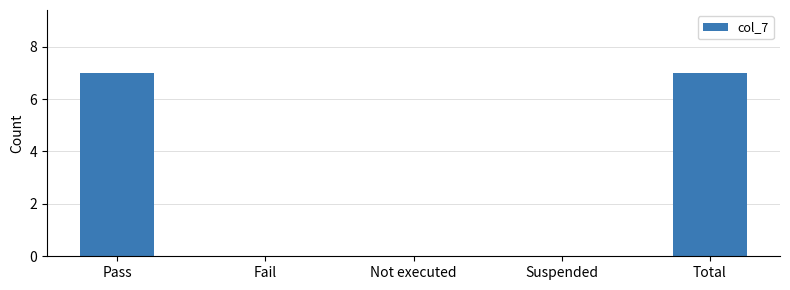

What is the sum of all values?

14